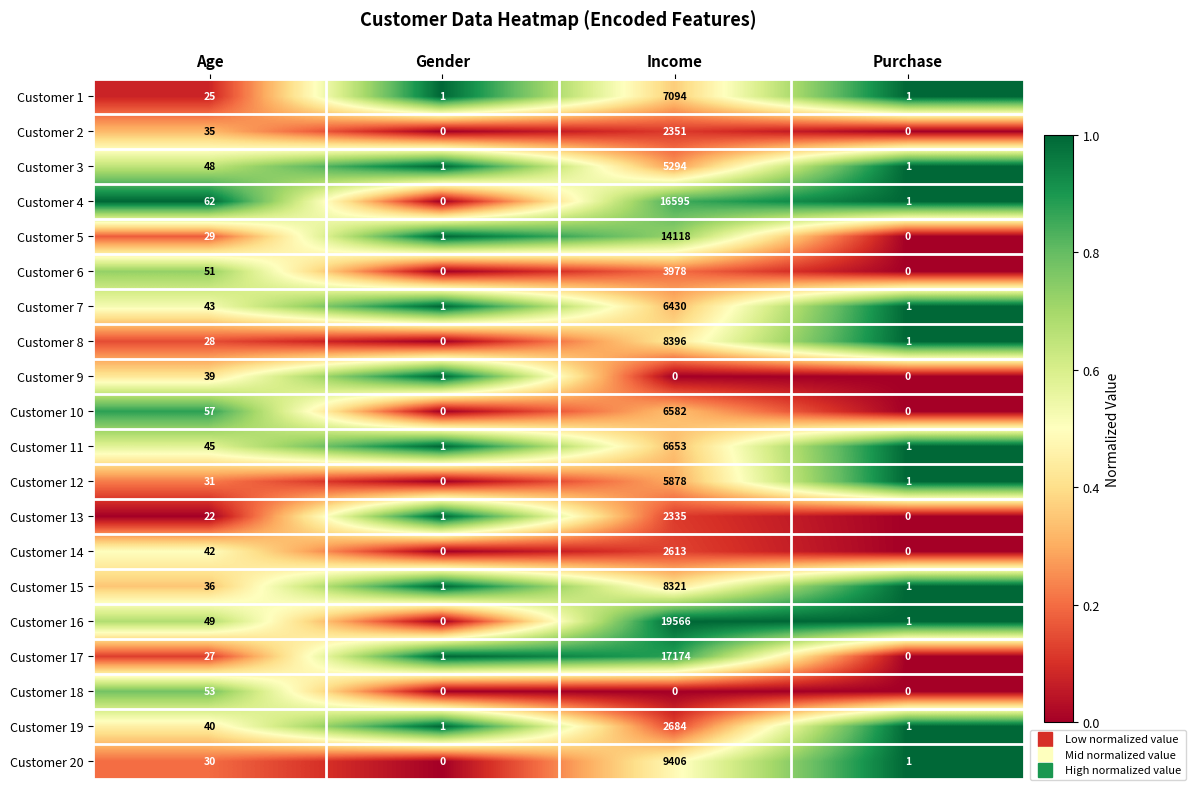

Which series changed the most between Gender and Income?

Customer 16